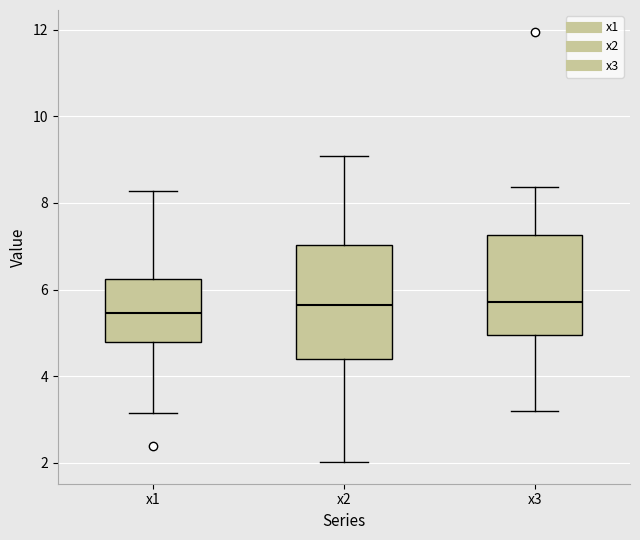

Reading left to right, read every box against the y-axis: the position of its median line, the range the box covers, and the ends of its whiskers. The values are not printed on the chart, so give them approximately, as read against the axis.

x1: median 5.4, box 4.8 to 6.2, whiskers 3.2 to 8.2
x2: median 5.6, box 4.4 to 7.0, whiskers 2.0 to 9.0
x3: median 5.8, box 5.0 to 7.2, whiskers 3.2 to 8.4